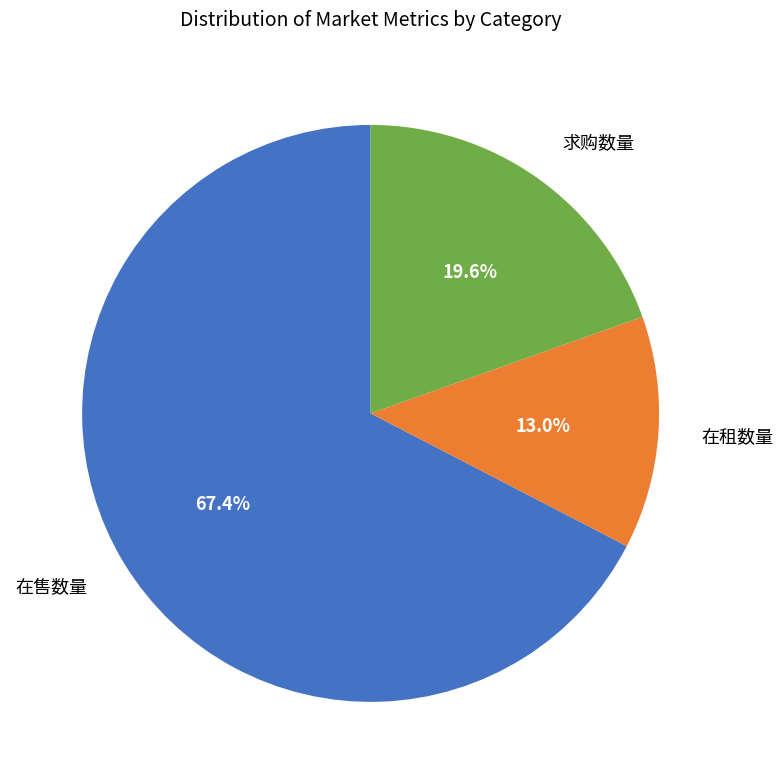

What is the largest slice in the pie chart?

在售数量